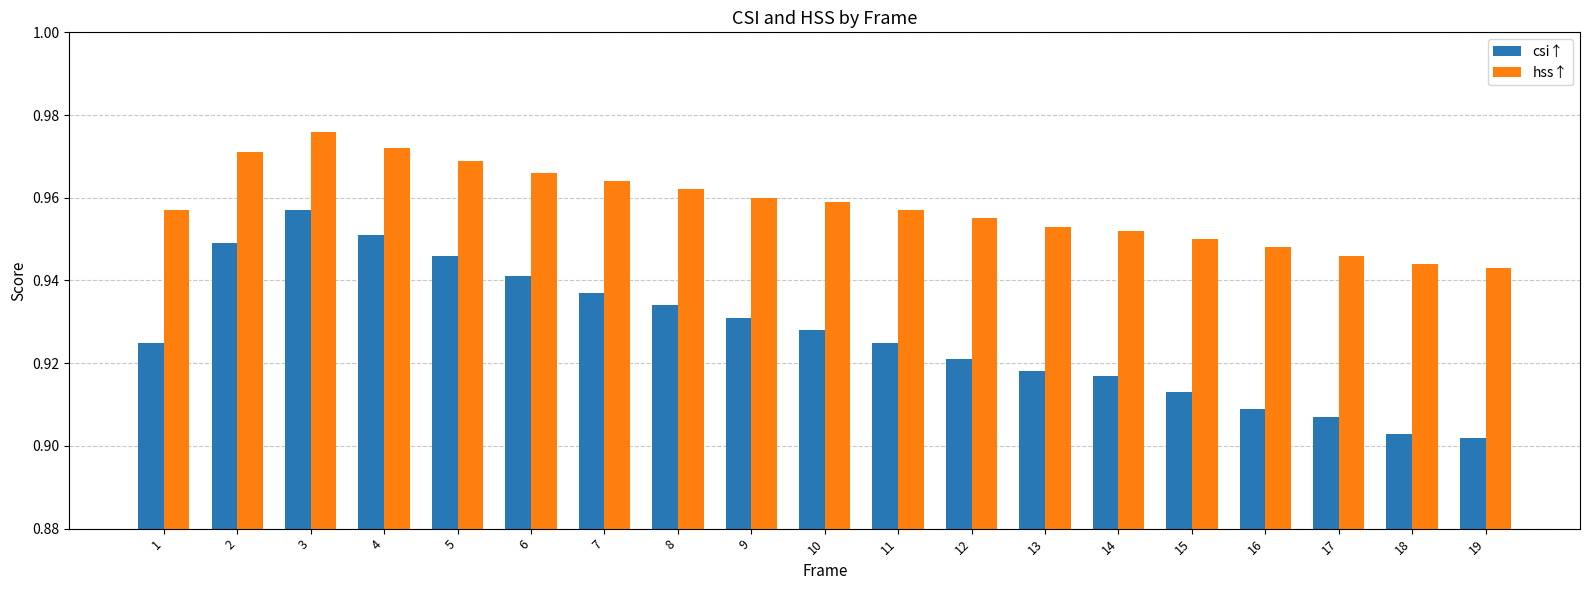

At which category does the chart reach its minimum across all series?

19